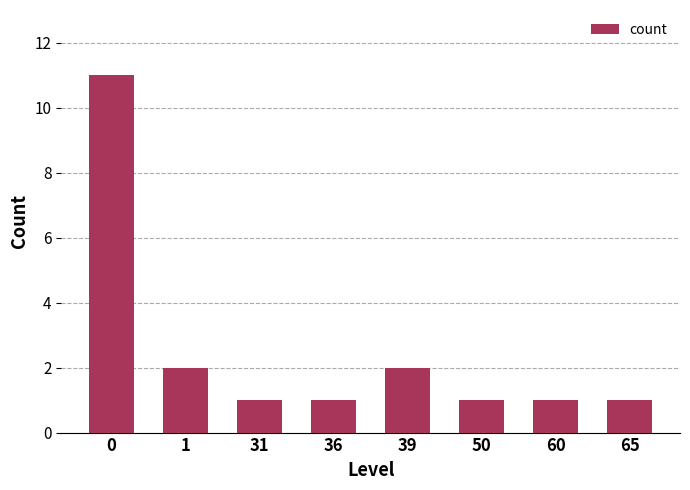

The value at 39 is 2. True or false?

True